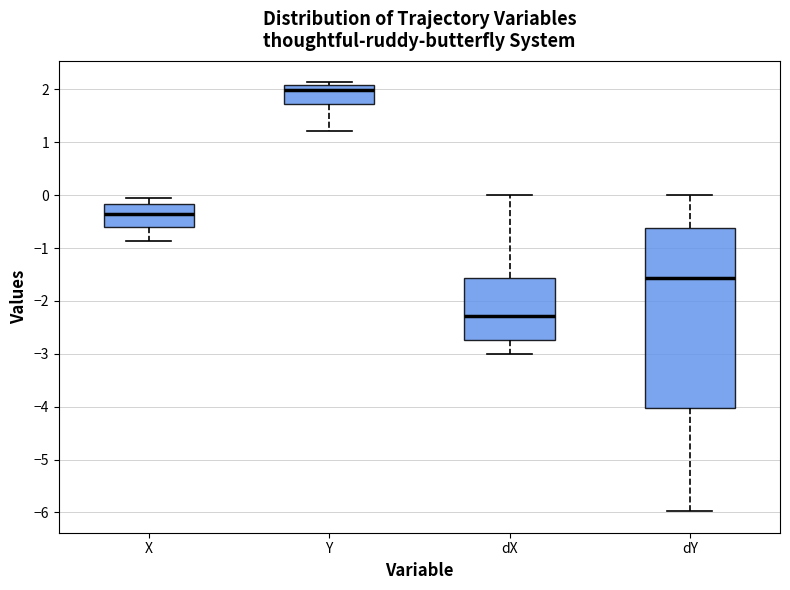

Reading left to right, transcribe this box plot: for each box, give where its median line is, the range the box spans, and where its two whiskers end, as read against the y-axis. The values are not printed on the chart, so give them approximately, as read against the axis.

X: median -0.3, box -0.6 to -0.2, whiskers -0.9 to -0.1
Y: median 2.0, box 1.7 to 2.1, whiskers 1.2 to 2.1 (just above the box's upper edge)
dX: median -2.3, box -2.7 to -1.6, whiskers -3.0 to 0.0
dY: median -1.6, box -4.0 to -0.6, whiskers -6.0 to 0.0